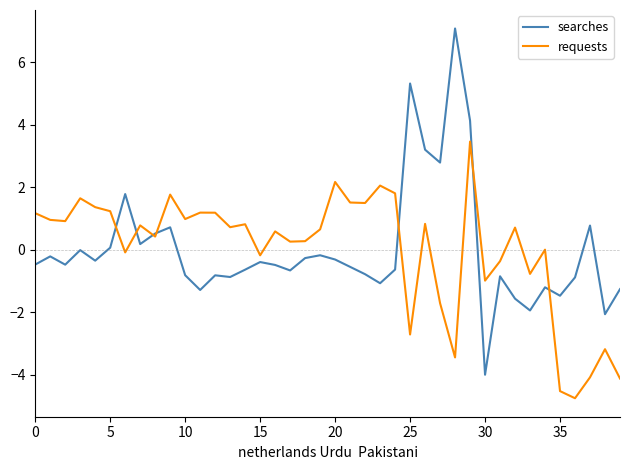

What is the lowest value of the searches series?

-4.0